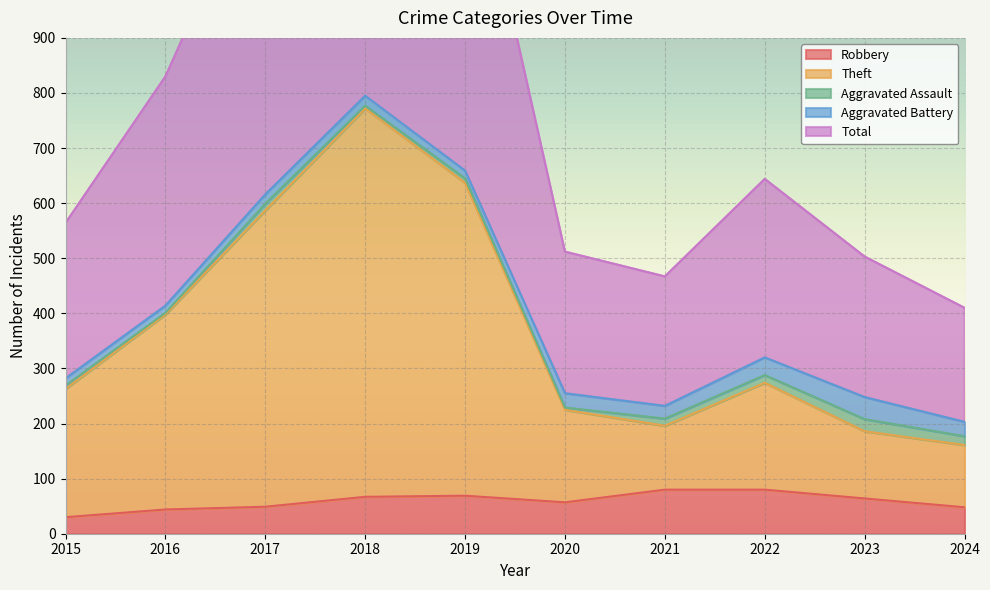

True or false: Robbery and Theft cross at least once.

False